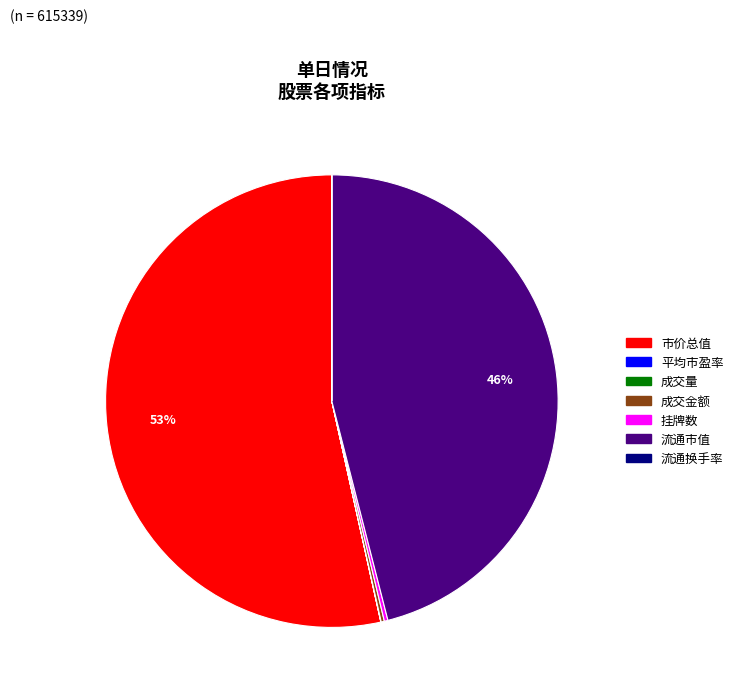

Which slice represents more than half of the pie?

市价总值